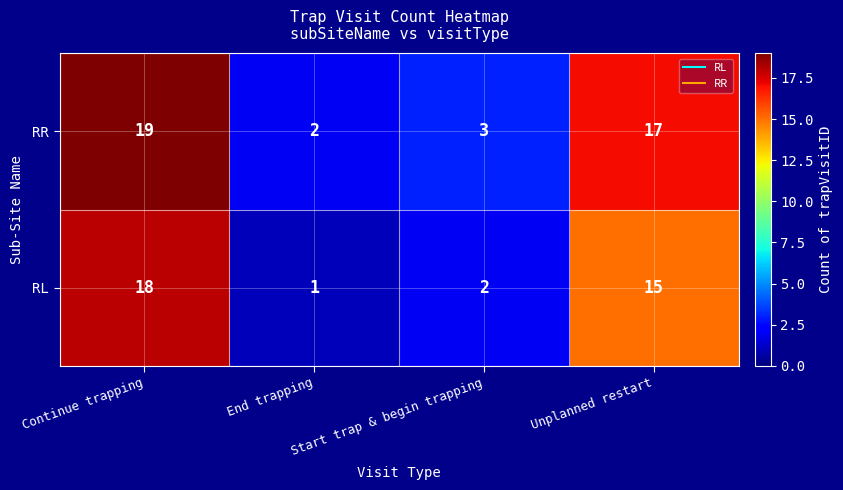

Which series changed the most between Start trap & begin trapping and Unplanned restart?

RR